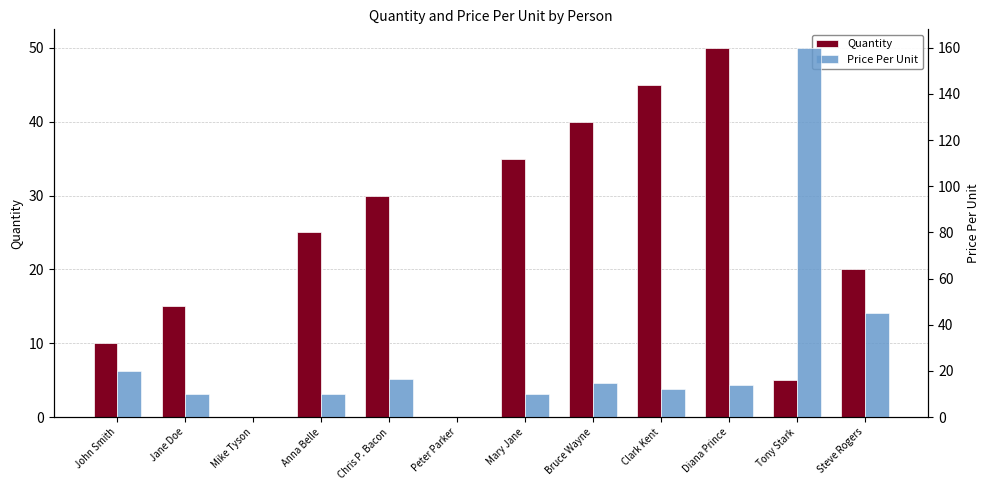

What is the spread (max minus min) of values at Steve Rogers?

25.0